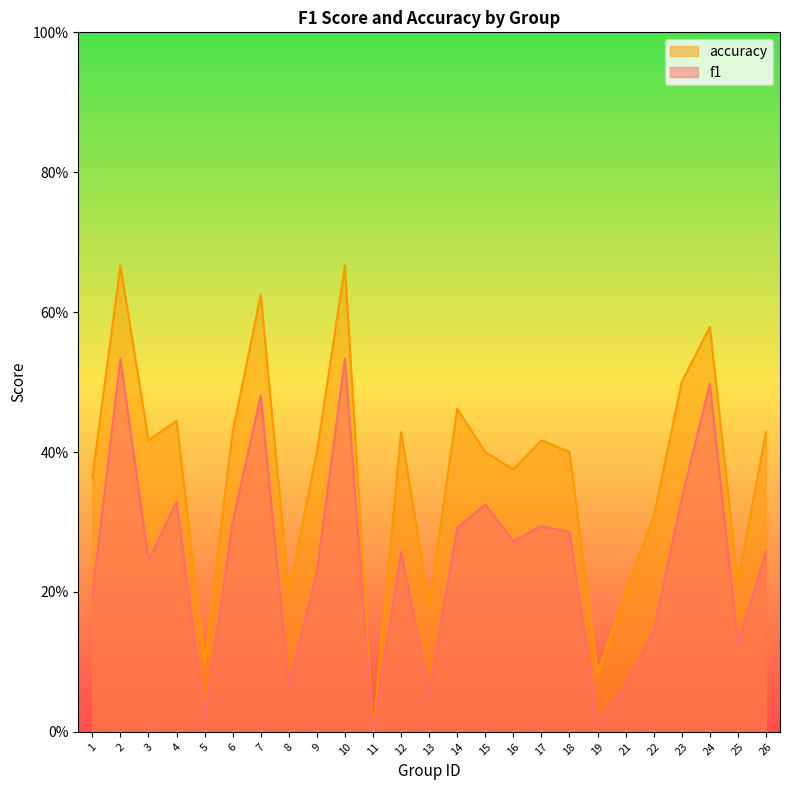

At which label is f1 closest to 0?

11